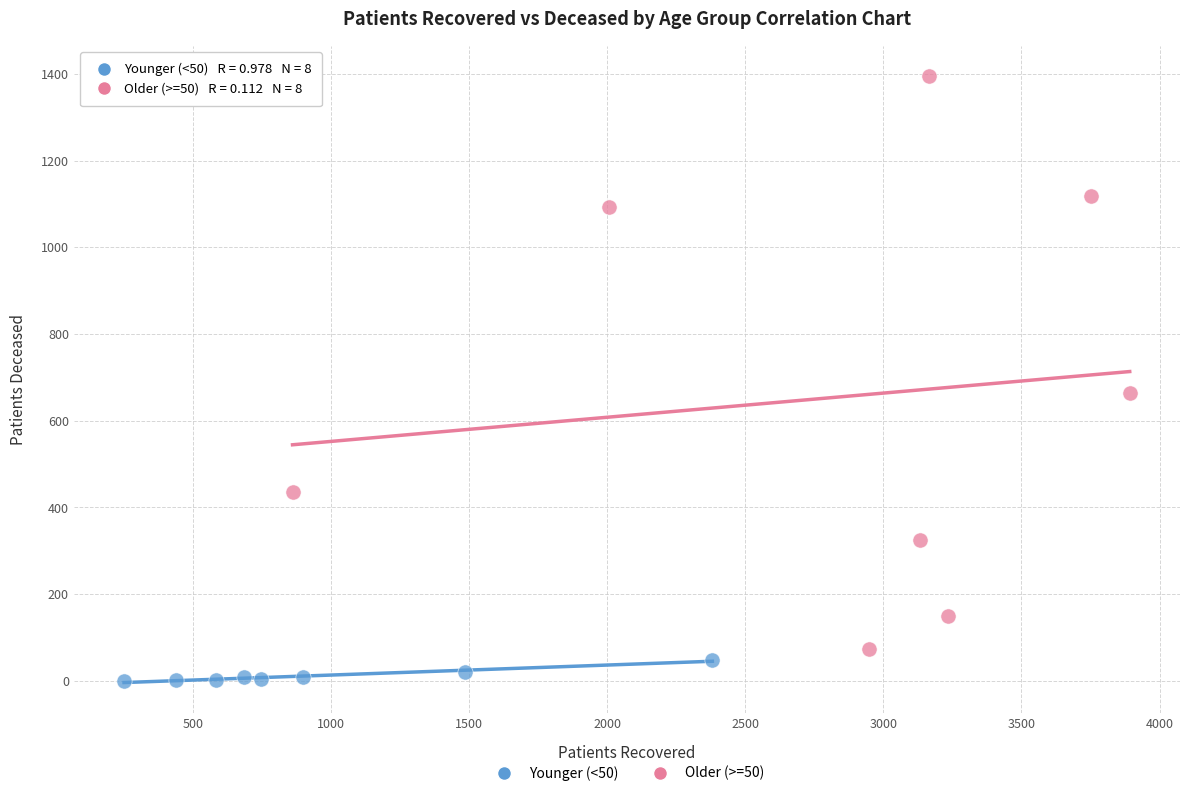

What are all the series names shown in the legend?

Younger (<50), Older (>=50)